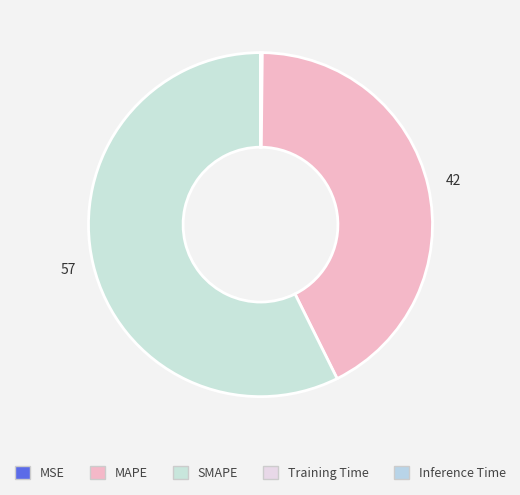

Is the sum of MAPE and Inference Time greater than half?

No